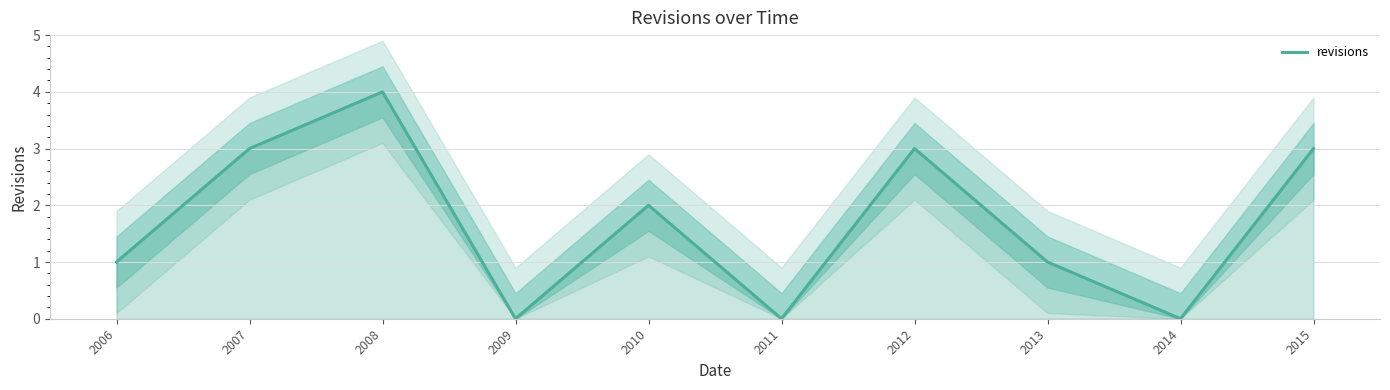

Reading left to right, list all the values displayed in this chart.

1	3	4	0	2	0	3	1	0	3